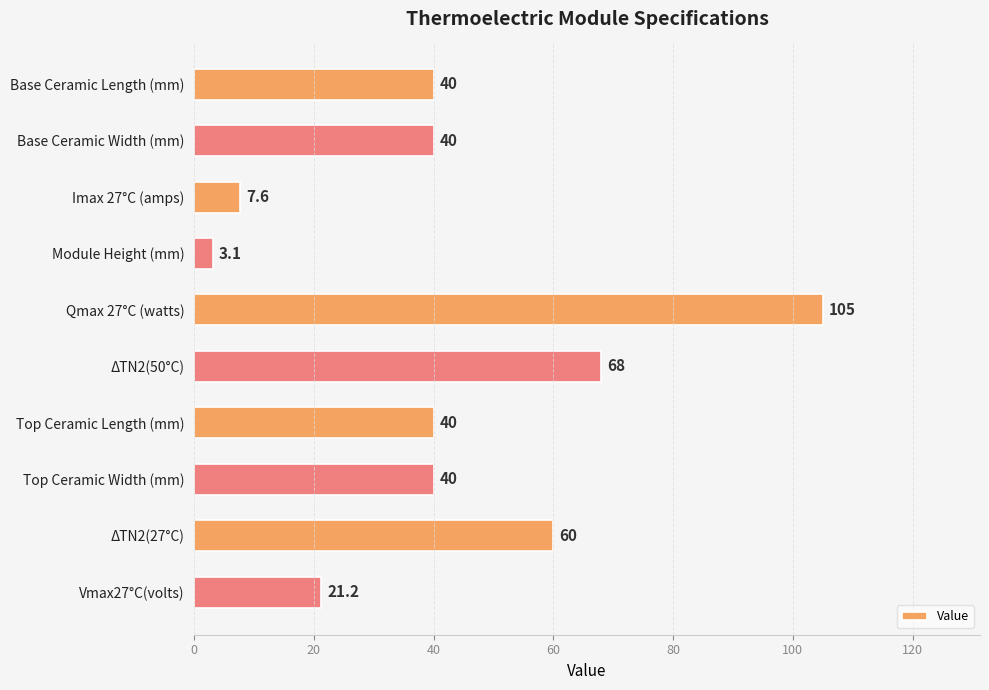

Is it true that the value at ΔTN2(27°C) is 60.0?

True